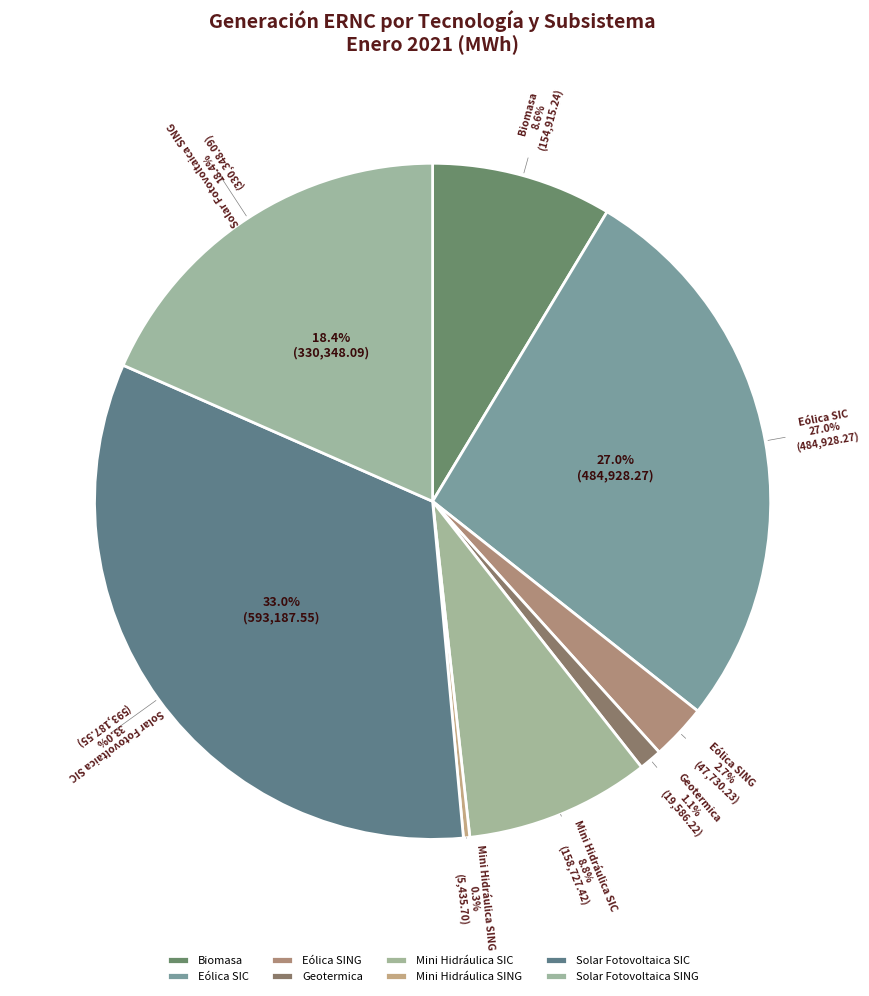

The Solar Fotovoltaica SING slice represents 18% of the pie. True or false?

True